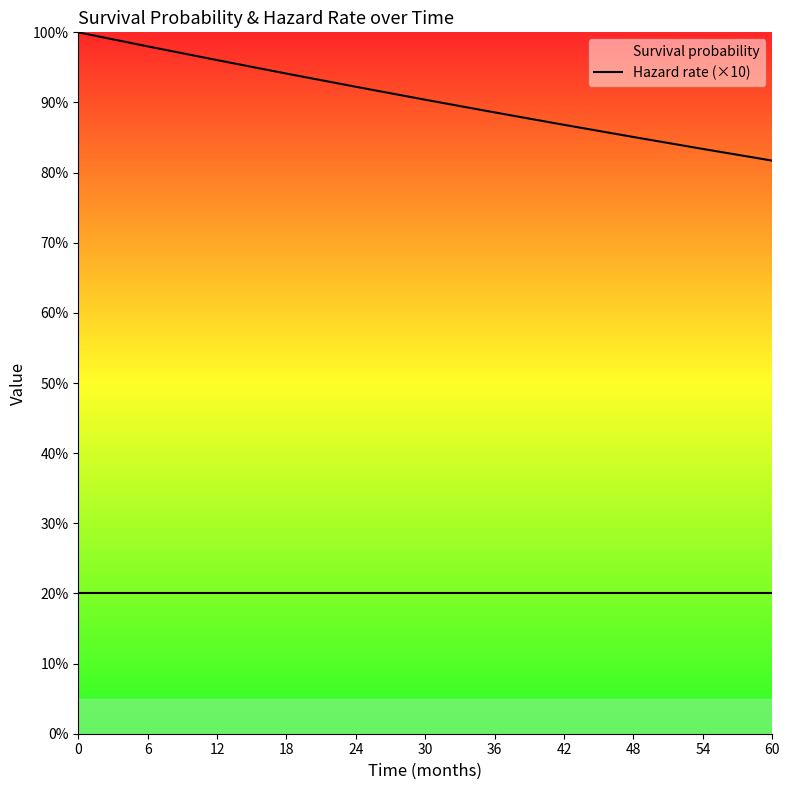

Is it true that Hazard rate (×10) equals 0.3 at 54?

False